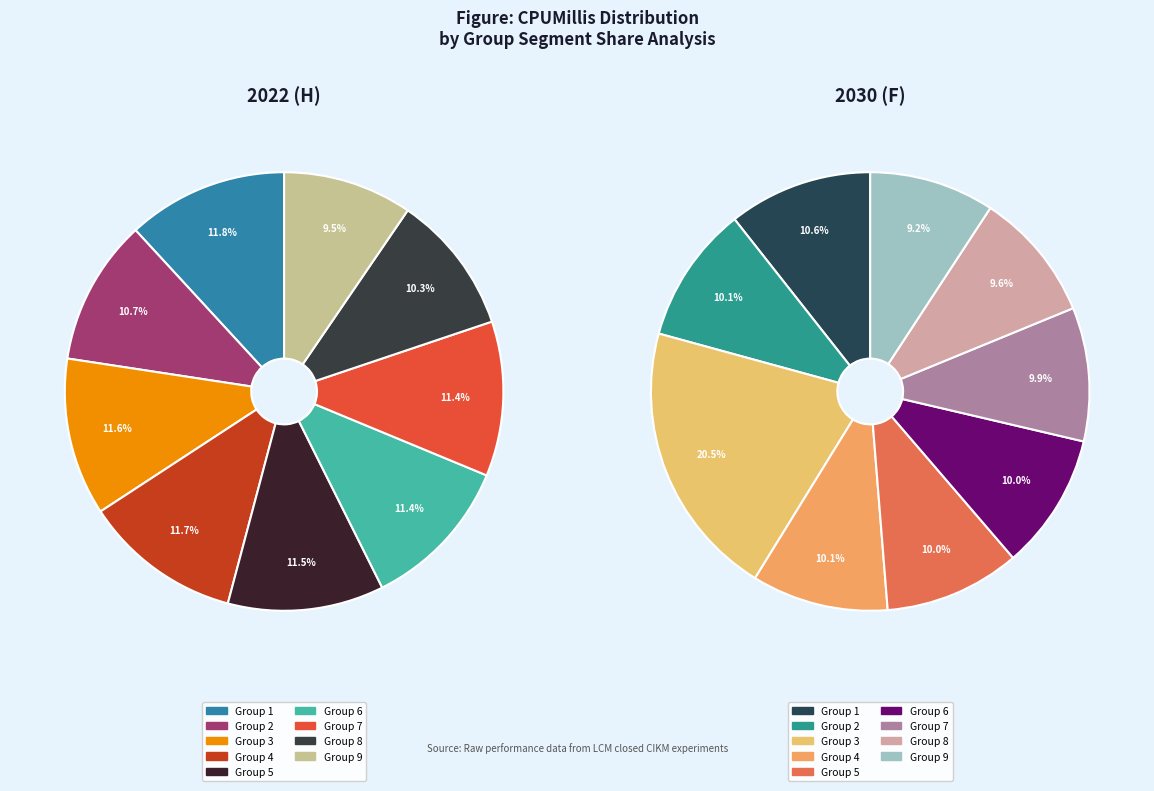

How many segments does this pie chart have?

9